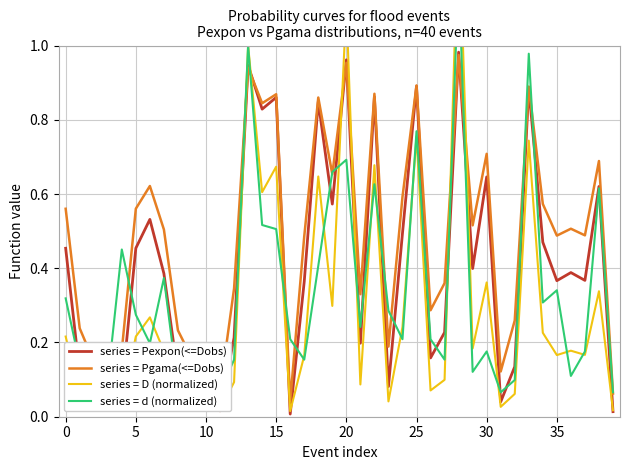

What is the difference between the series = Pexpon(<=Dobs) values at 24 and 29?

0.1